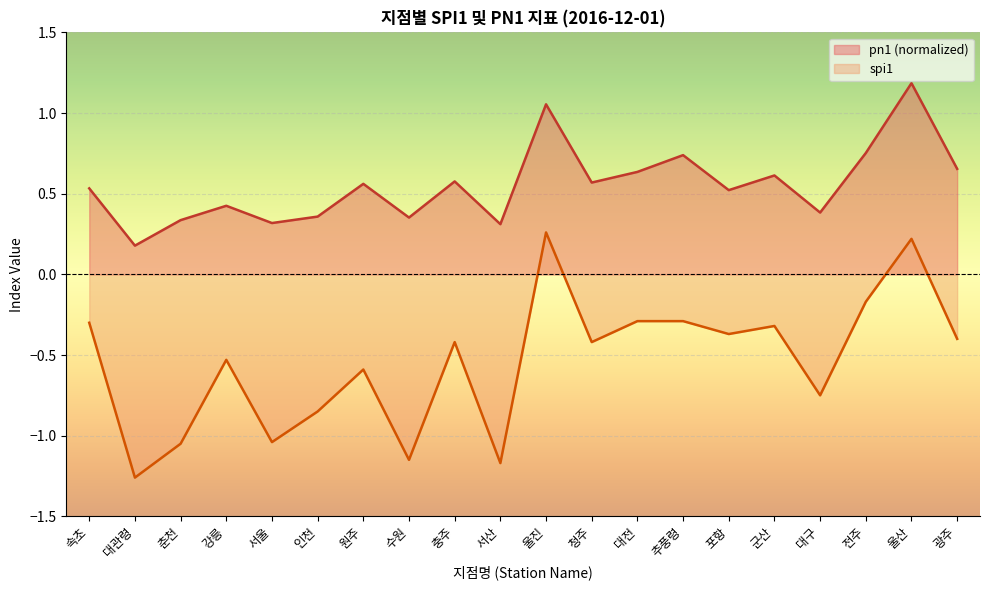

In spi1, how many points are higher than both neighbors (excluding endpoints)?

6